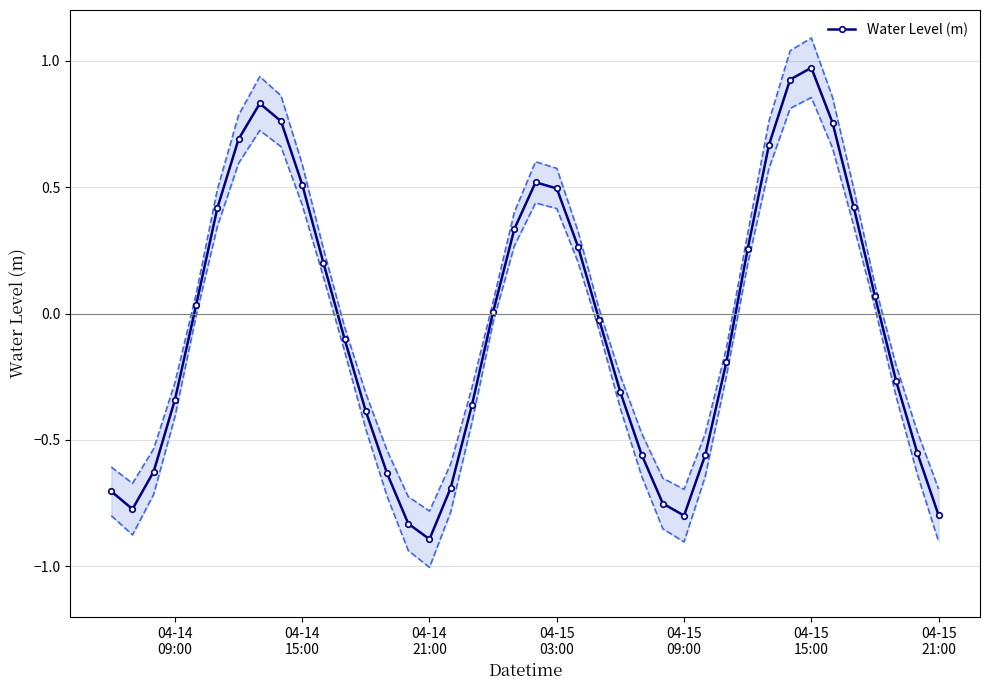

What is the greatest value displayed?

1.0